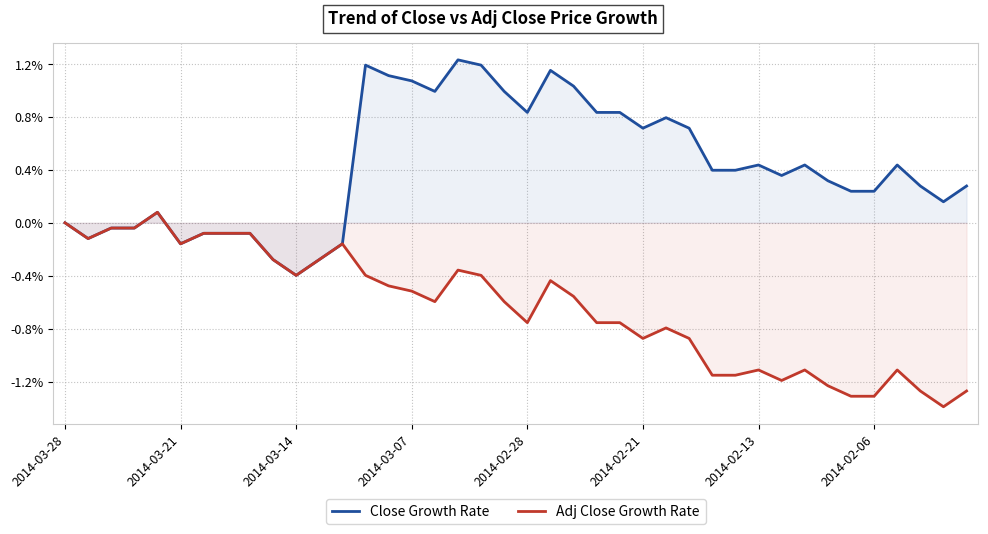

True or false: Close Growth Rate has more than 0 points higher than both neighbors.

True